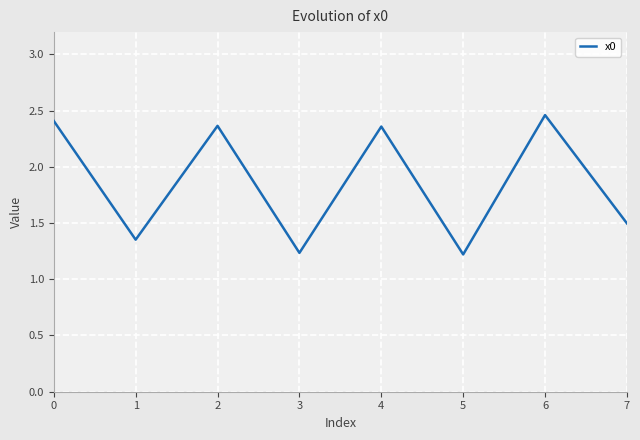

How many interior local valleys (lower than both neighbors) does the data have?

3